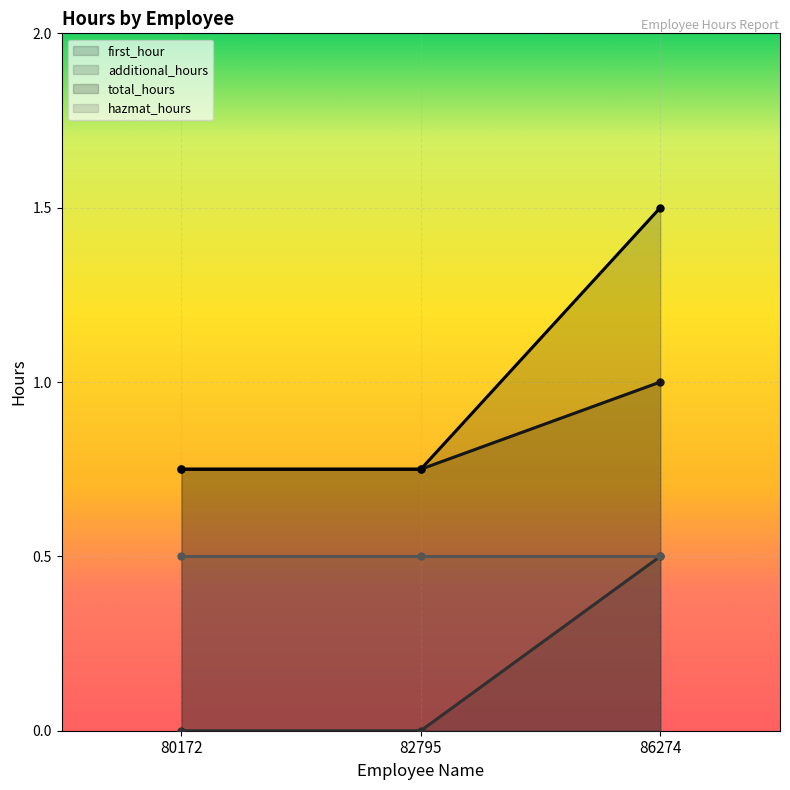

Rank the series at 80172 from lowest to highest value.

additional_hours, first_hour, total_hours